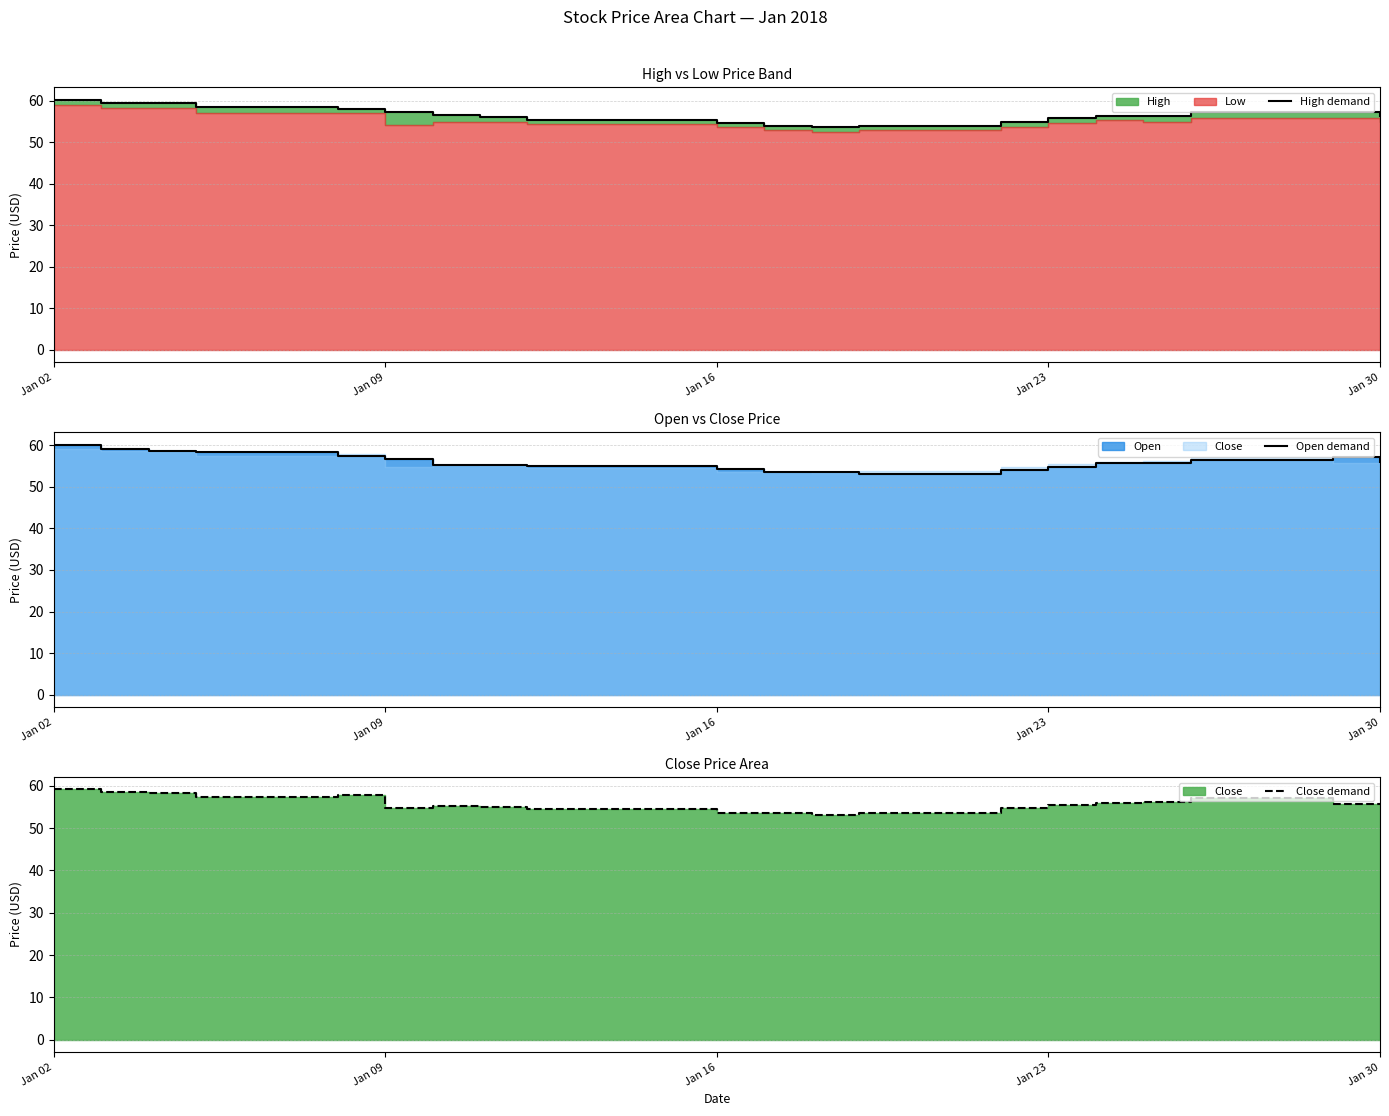

What is the difference between the maximum and minimum values in the Close demand series?

5.9